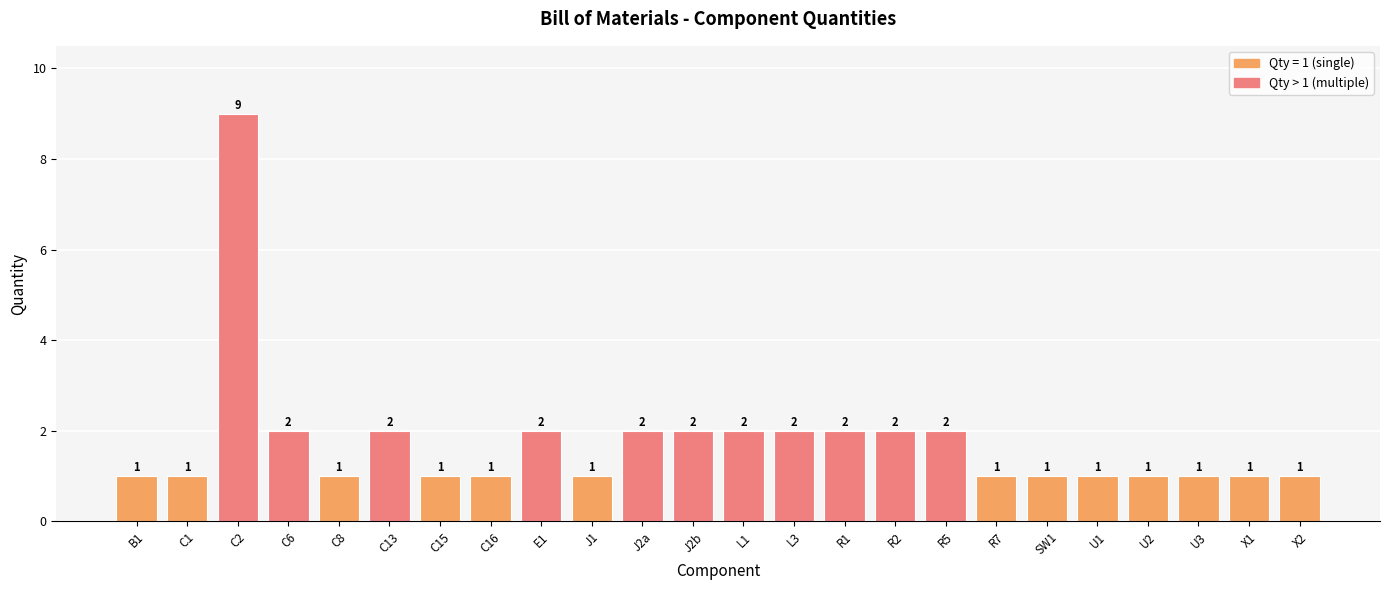

Count the number of categories in the chart.

24